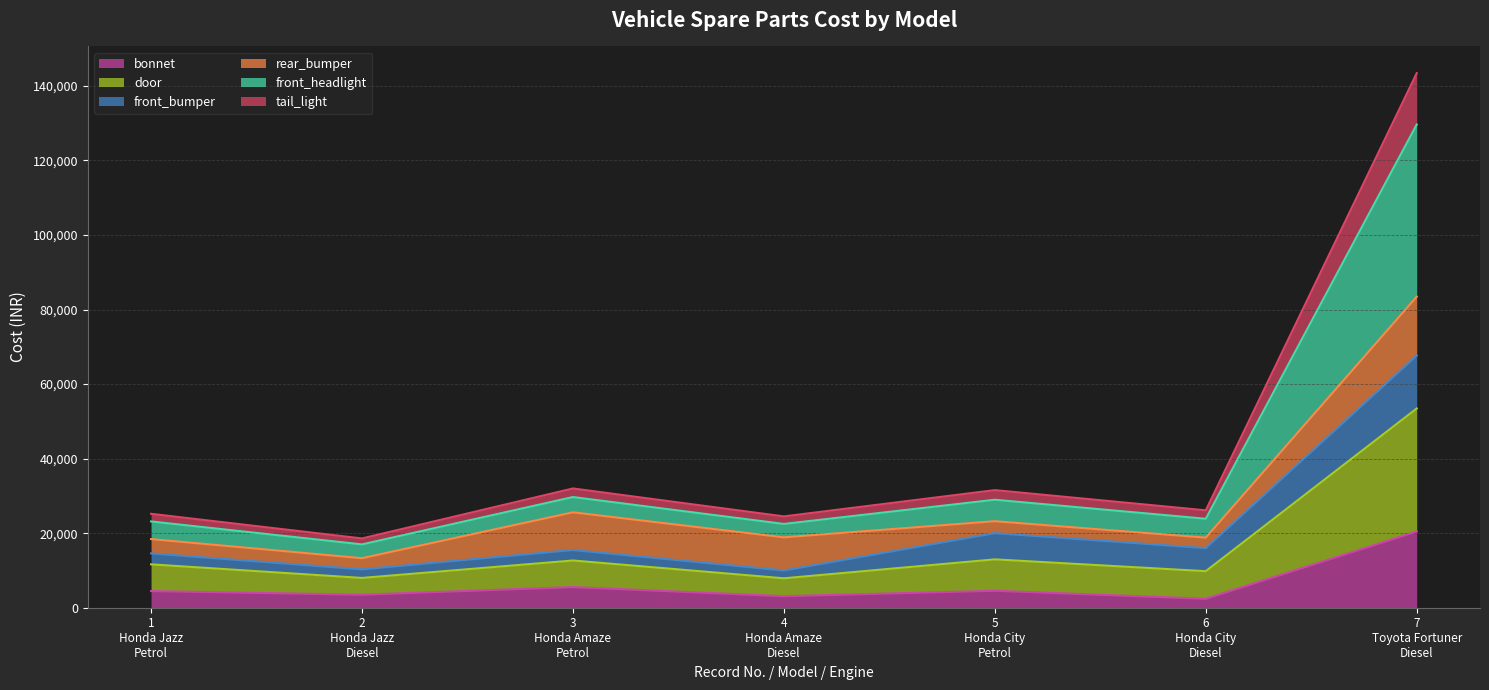

At how many categories does at least one series exceed 29311?

3